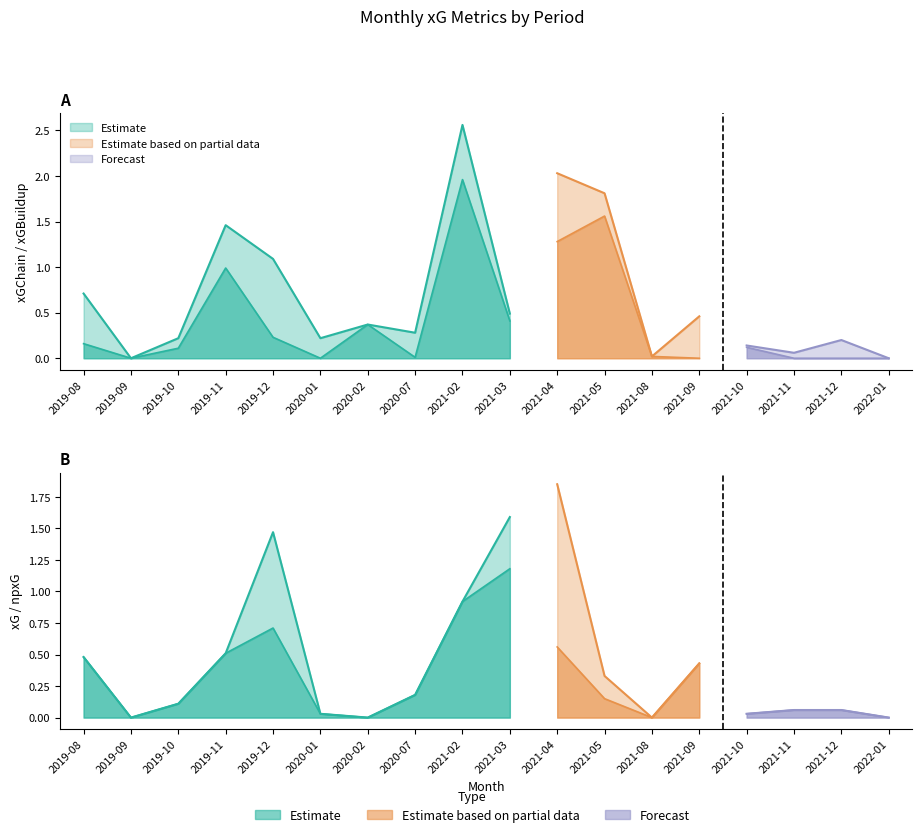

Does the chart display data point markers on the line(s)?

No